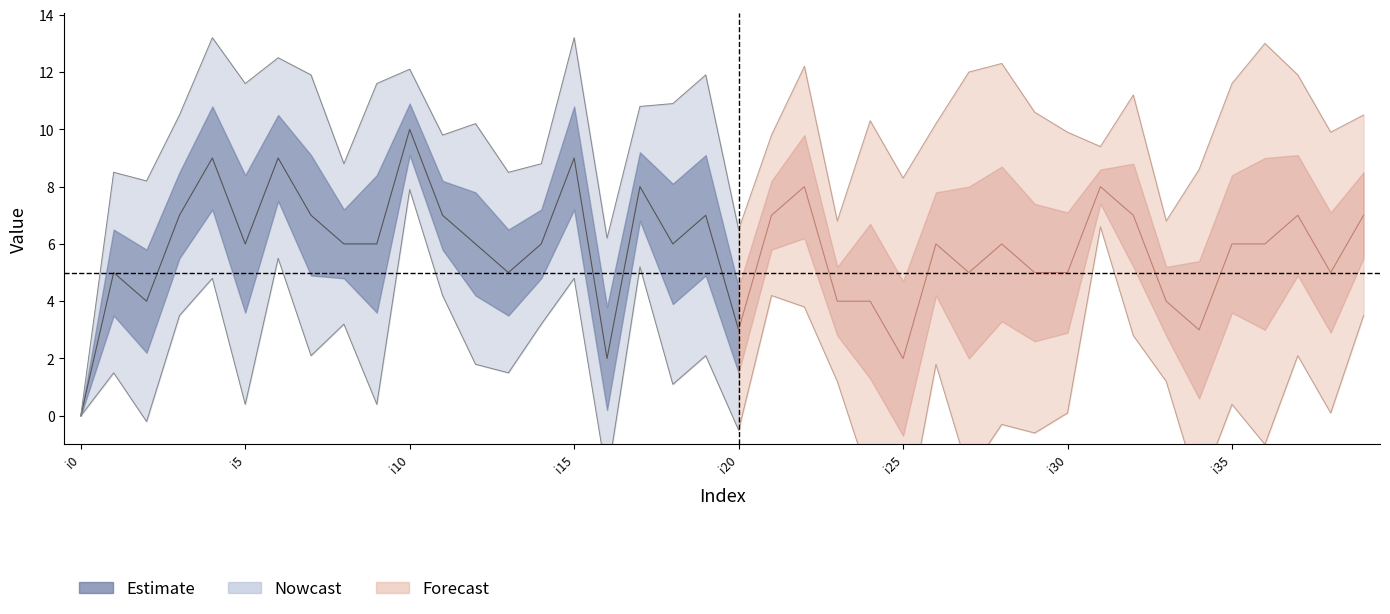

True or false: k2 has a value of 7 at i21.

False